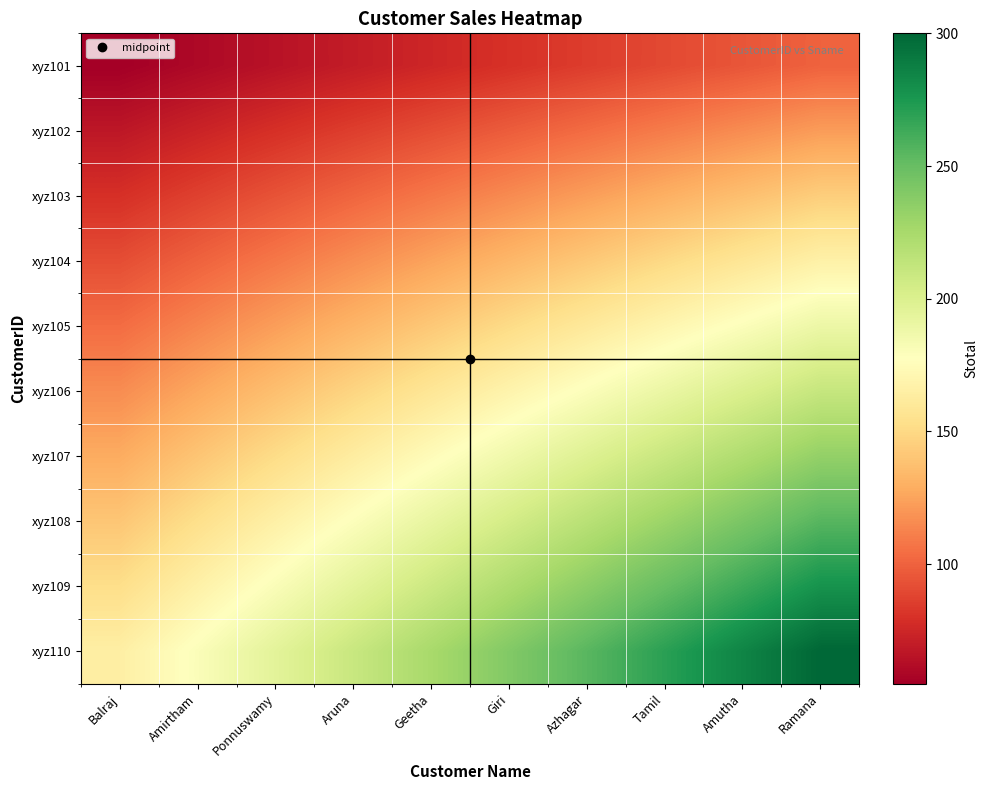

Which category has the highest value across all series?

Ramana